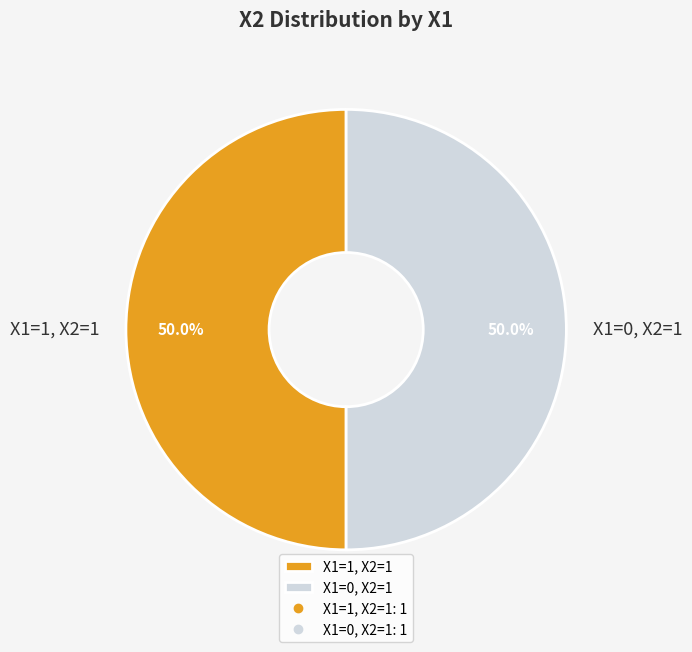

Combined, do X1=1, X2=1 and X1=0, X2=1 account for over 50%?

Yes